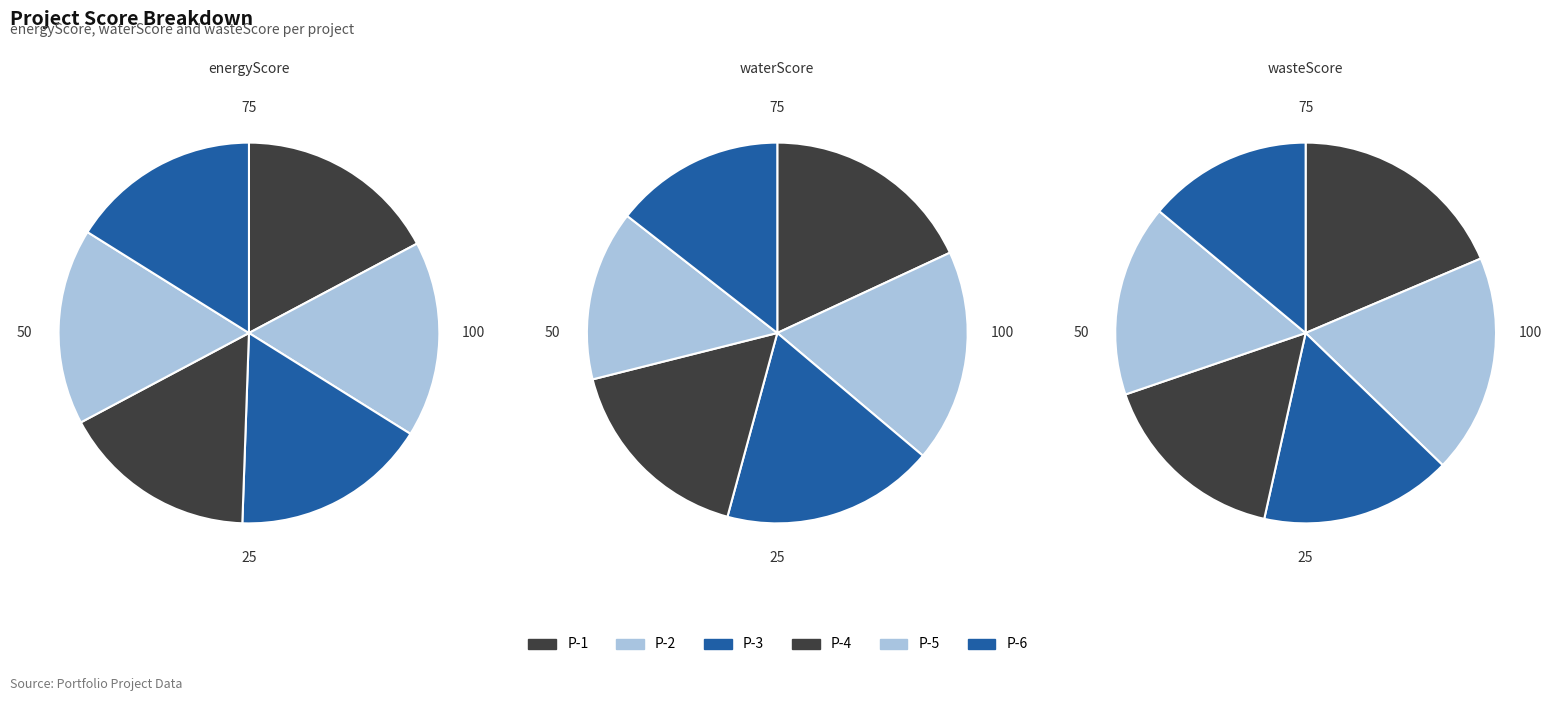

To the nearest percent, what is the average slice percentage?

17%